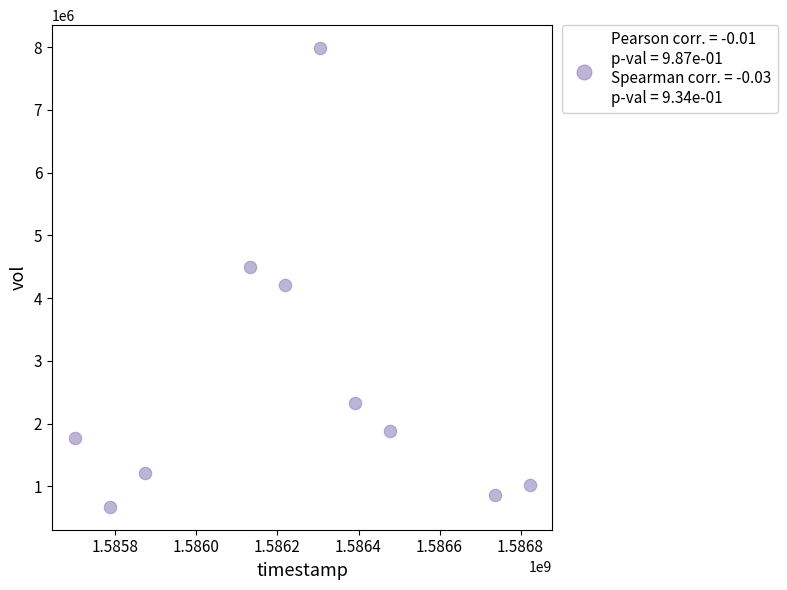

What is the average Y value?

2645150